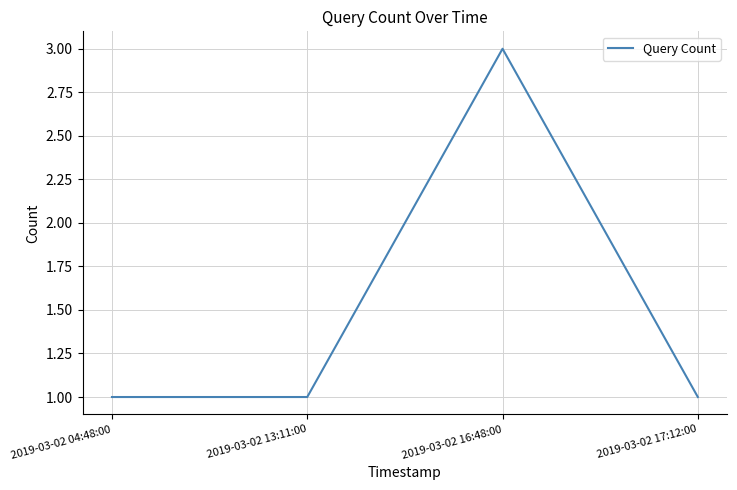

What position from the right is 2019-03-02 04:48:00?

4